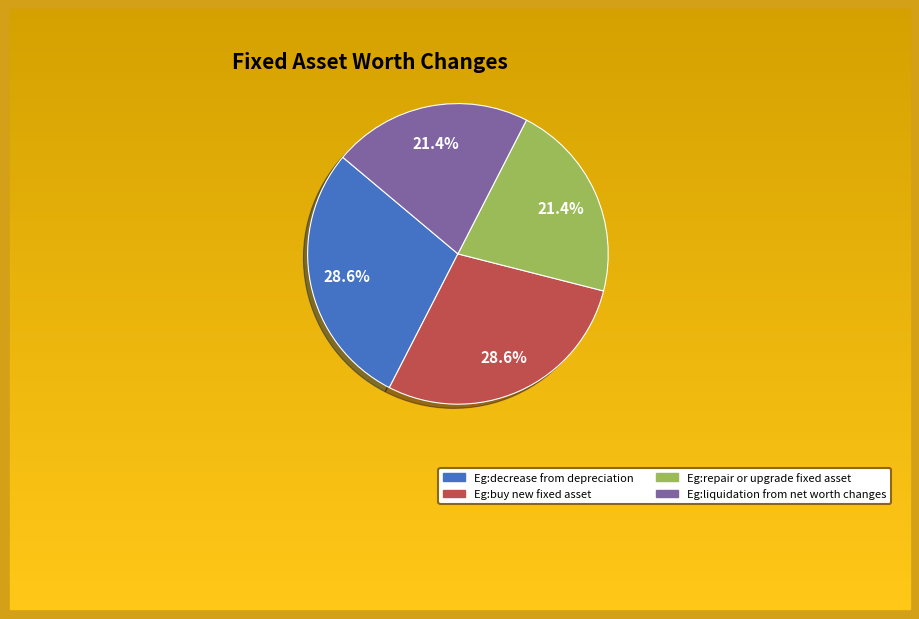

To the nearest percent, what percentage of the pie is Eg:decrease from depreciation?

29%